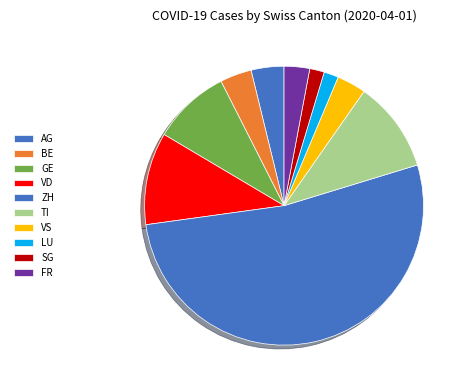

How many slices are in this pie chart?

10